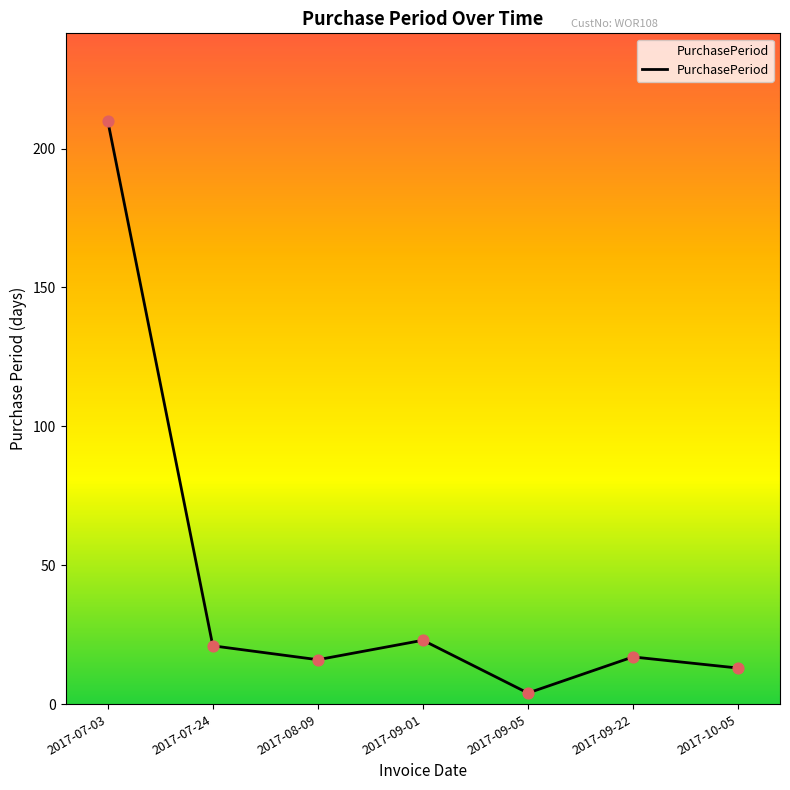

What is the change in value from 2017-07-03 to 2017-07-24?

-189